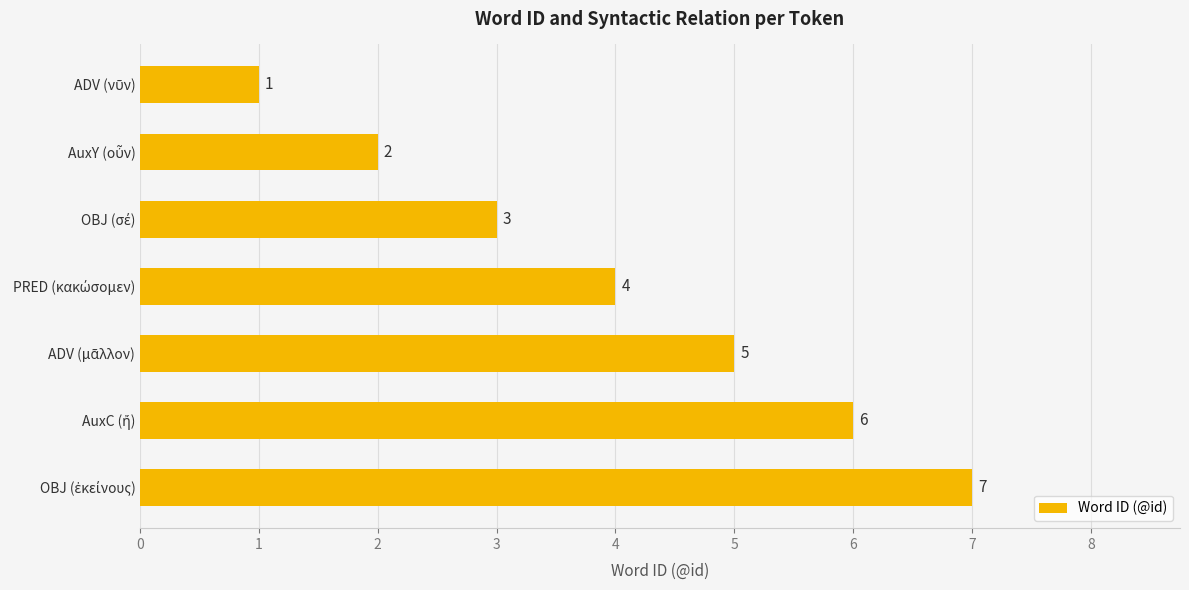

What is the difference between the maximum and minimum values?

6